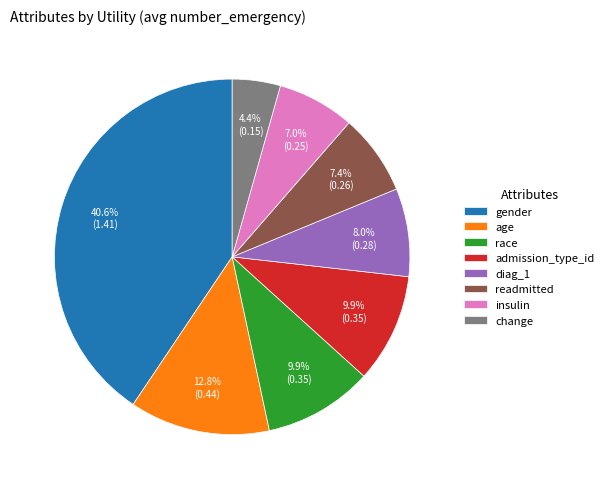

To the nearest percent, what is the average slice percentage?

12%